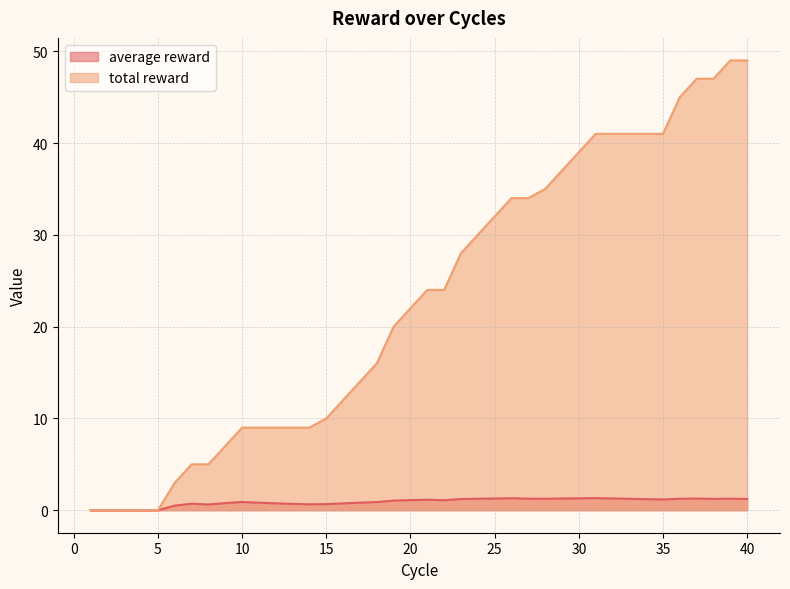

Rank the series at 14 from highest to lowest value.

total reward, average reward